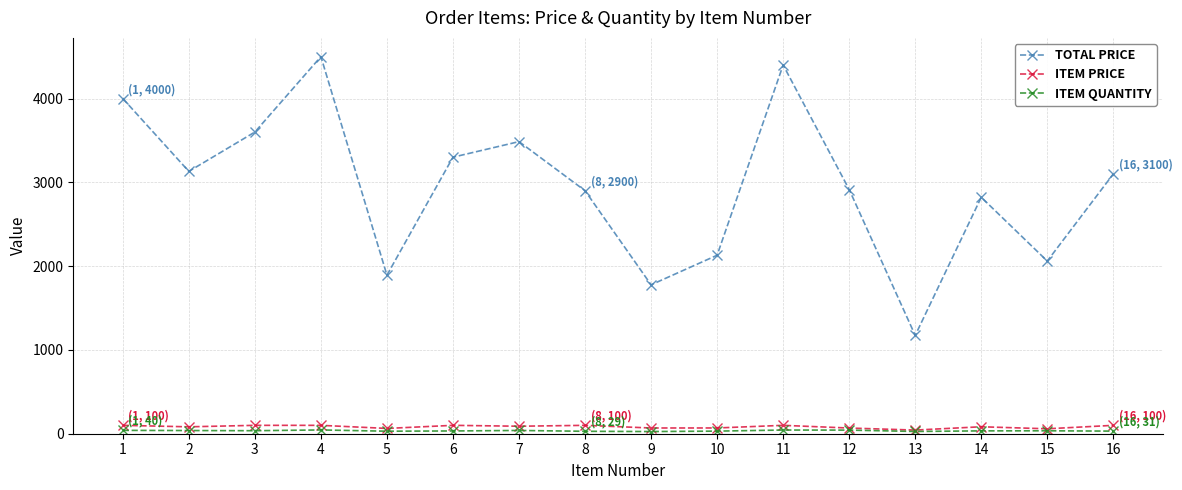

Which series has the largest range (max minus min)?

TOTAL PRICE